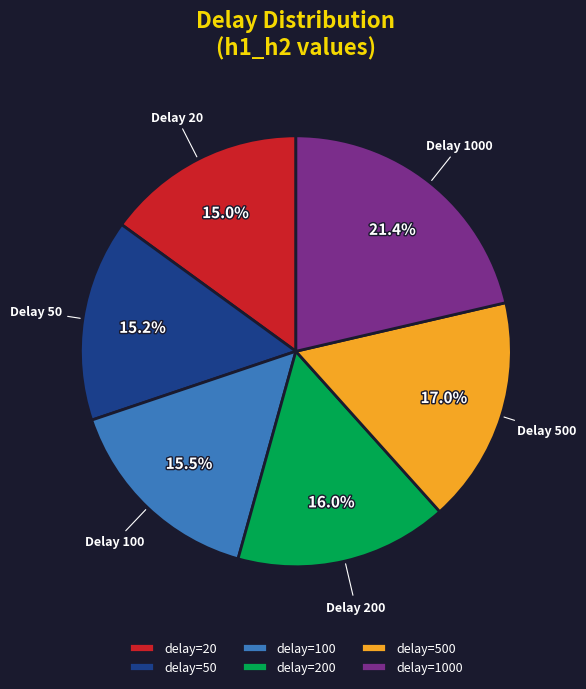

How much of the chart is everything except delay=1000?

78.6%